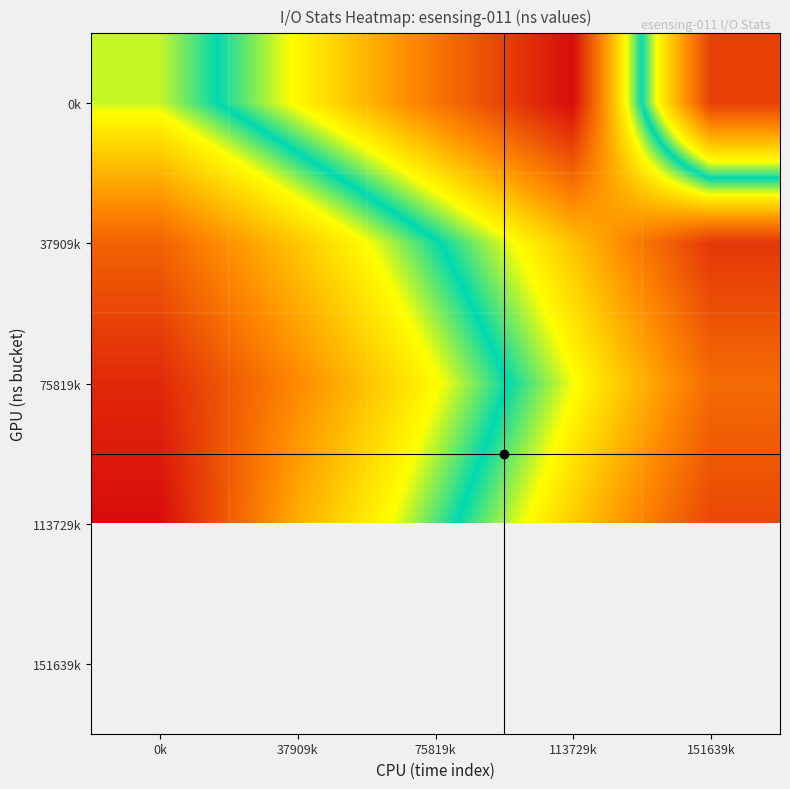

What is the greatest value displayed?

947749605.0